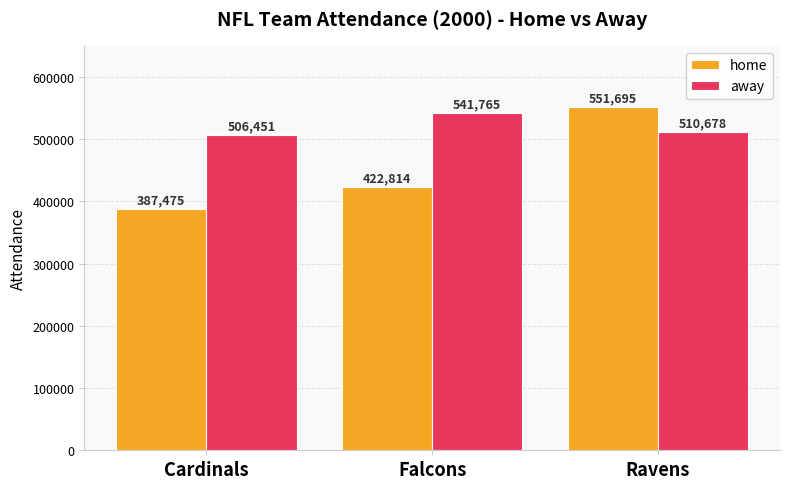

Rank the series at Cardinals from lowest to highest value.

home, away